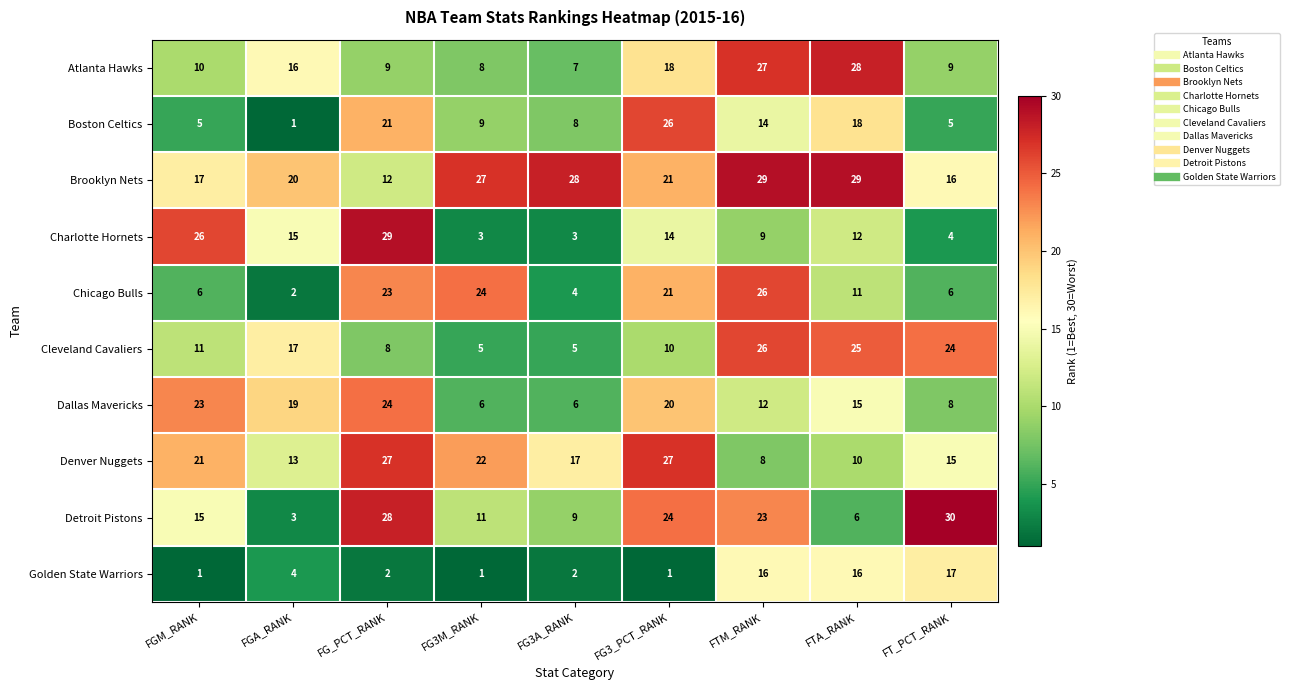

How many categories are shown in the chart?

9